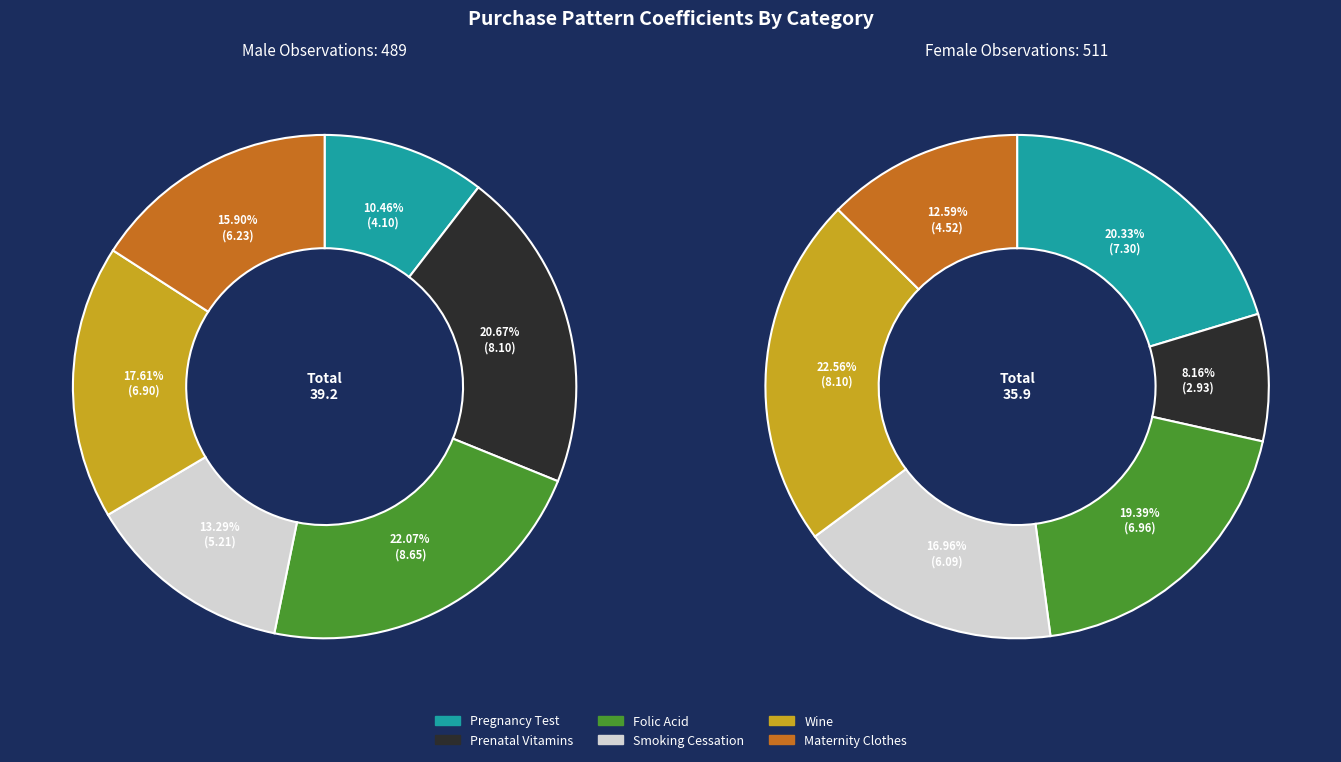

True or false: 31 accounts for 8% of the total.

False